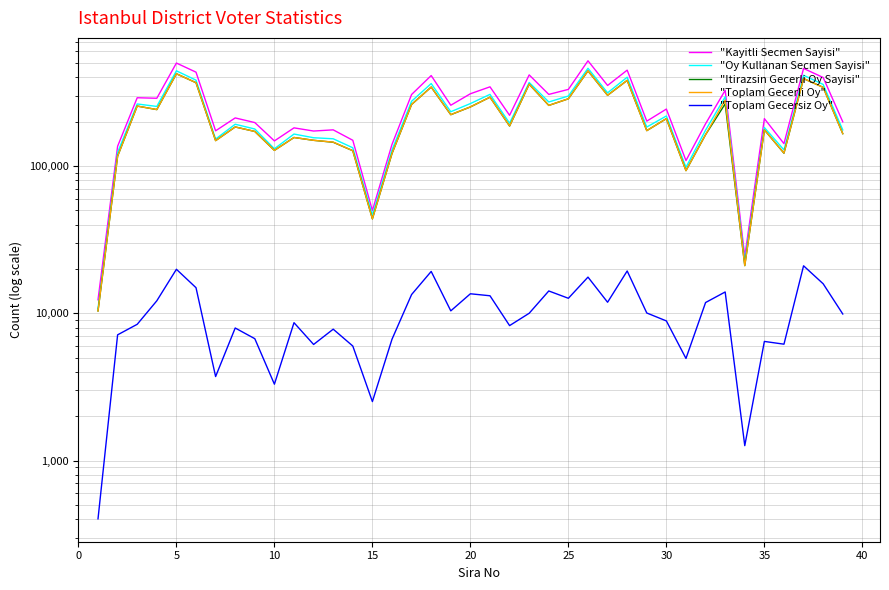

How many lines are shown in the chart?

5